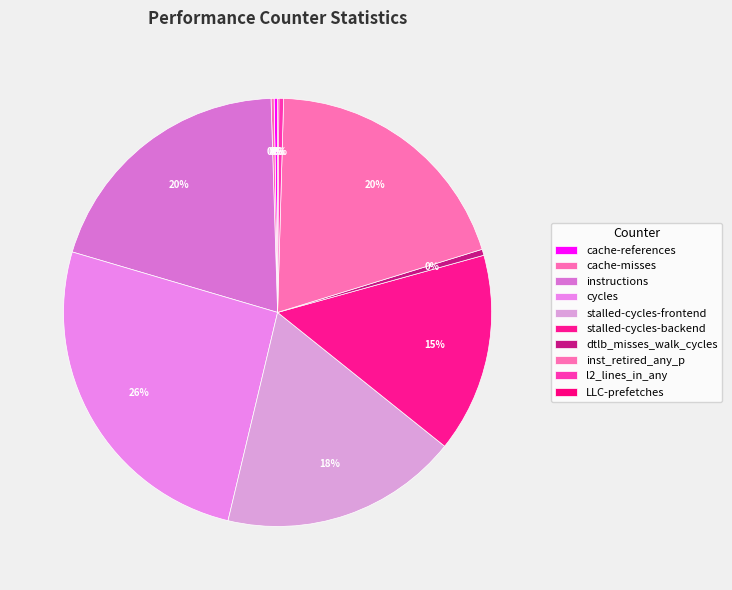

To the nearest percent, what is the combined percentage of instructions and cycles?

46%